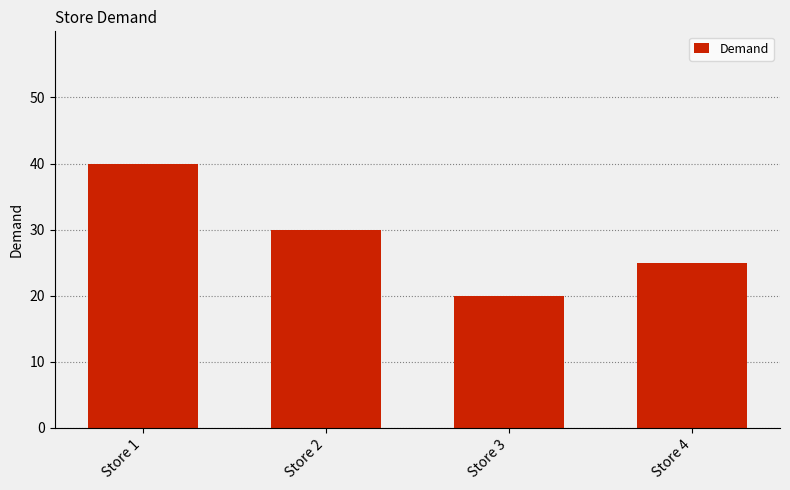

How many values are between 25 and 40?

3